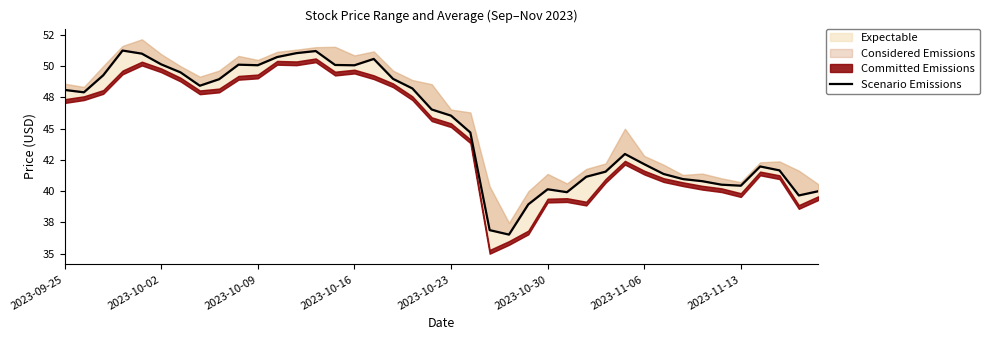

What is the difference between the maximum and minimum values?

14.7